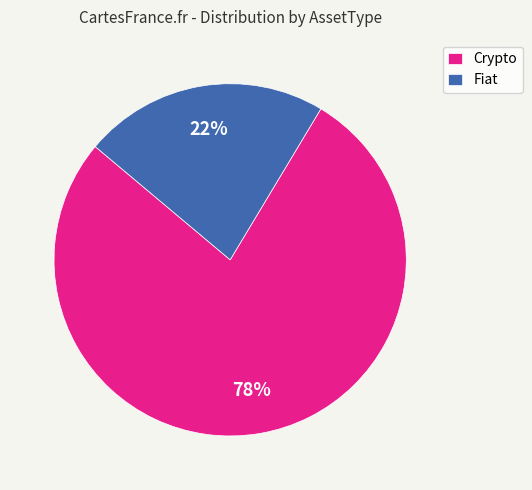

The Crypto slice represents 78% of the pie. True or false?

True